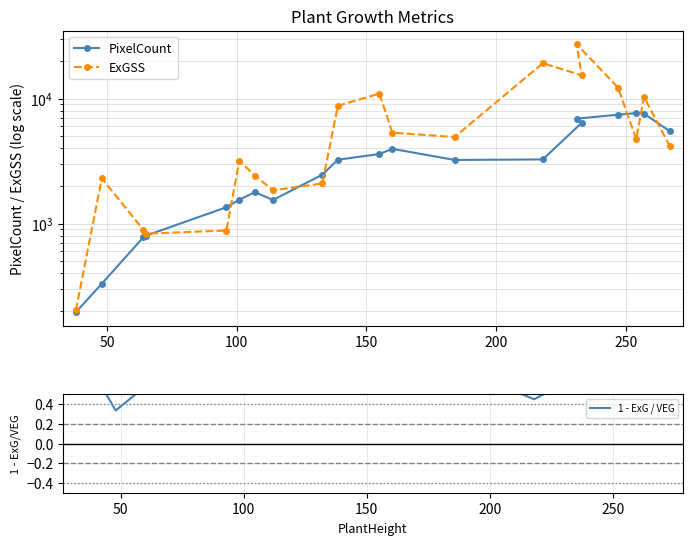

What is the value of the PixelCount point at the 20th from the left?

5491.0